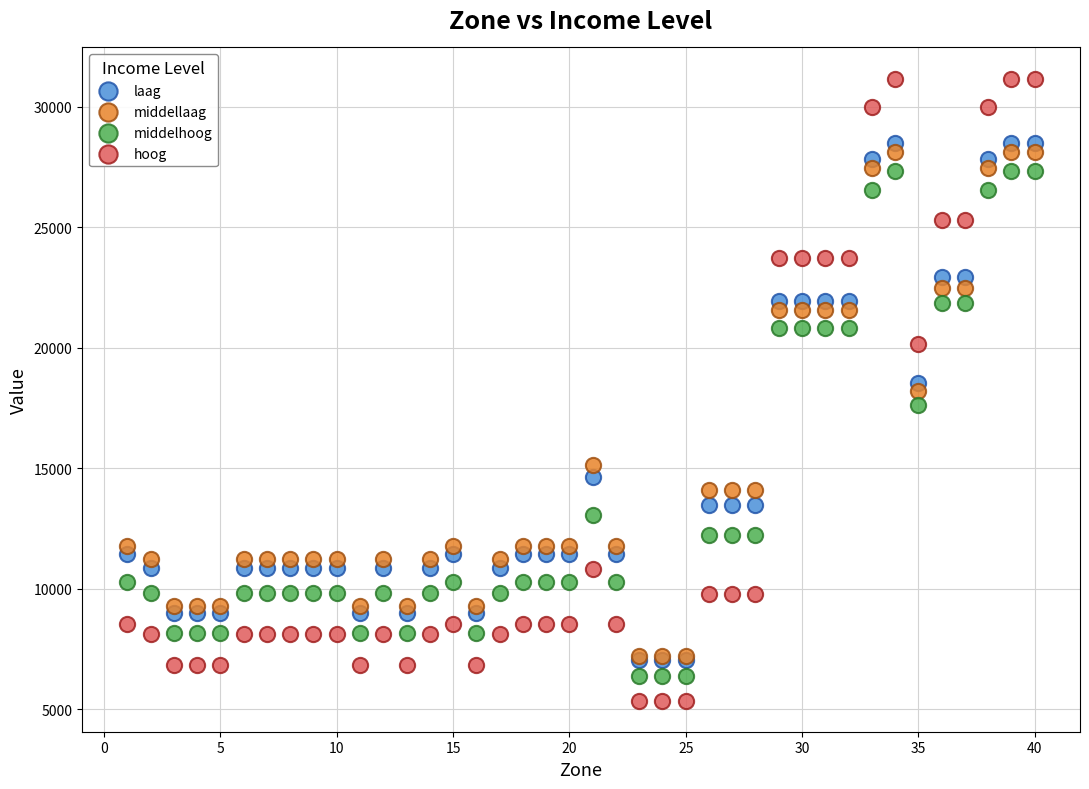

What are all the series names shown in the legend?

laag, middellaag, middelhoog, hoog